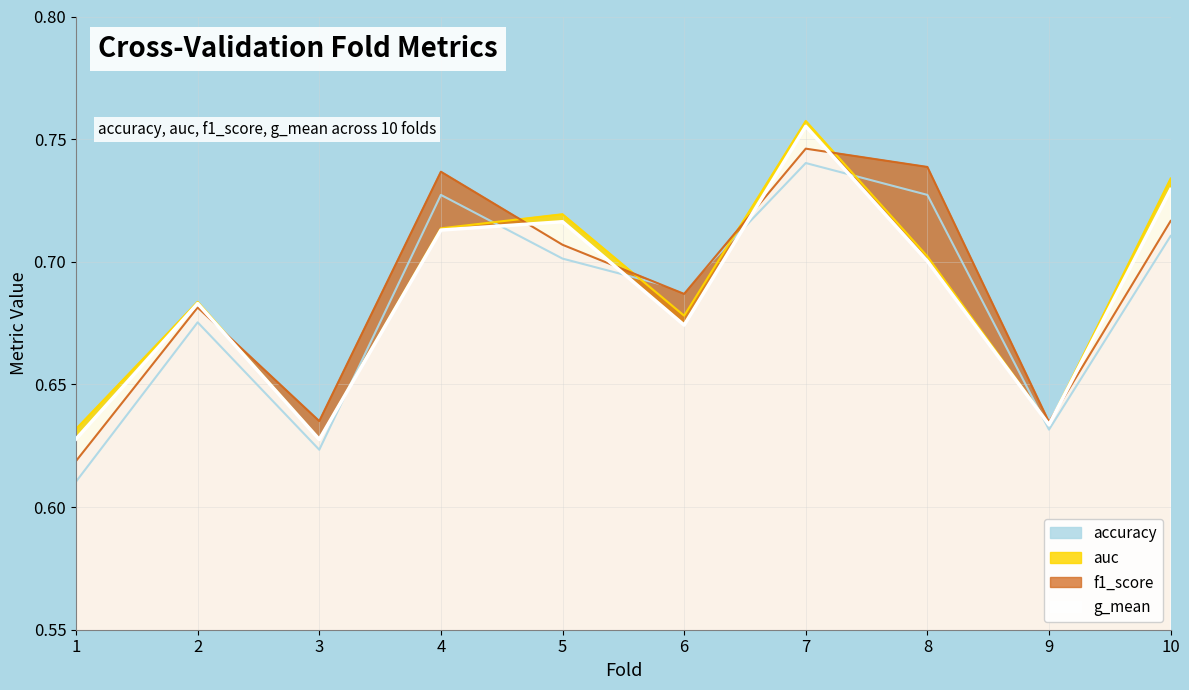

How many values are between 0 and 1?

10